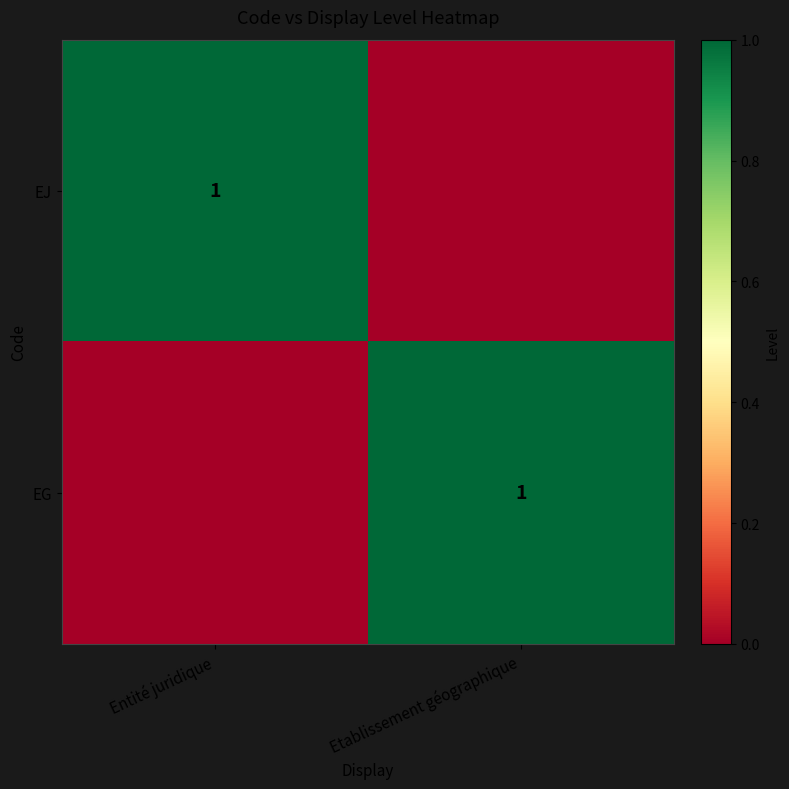

True or false: EG has a value of 0 at Etablissement géographique.

False